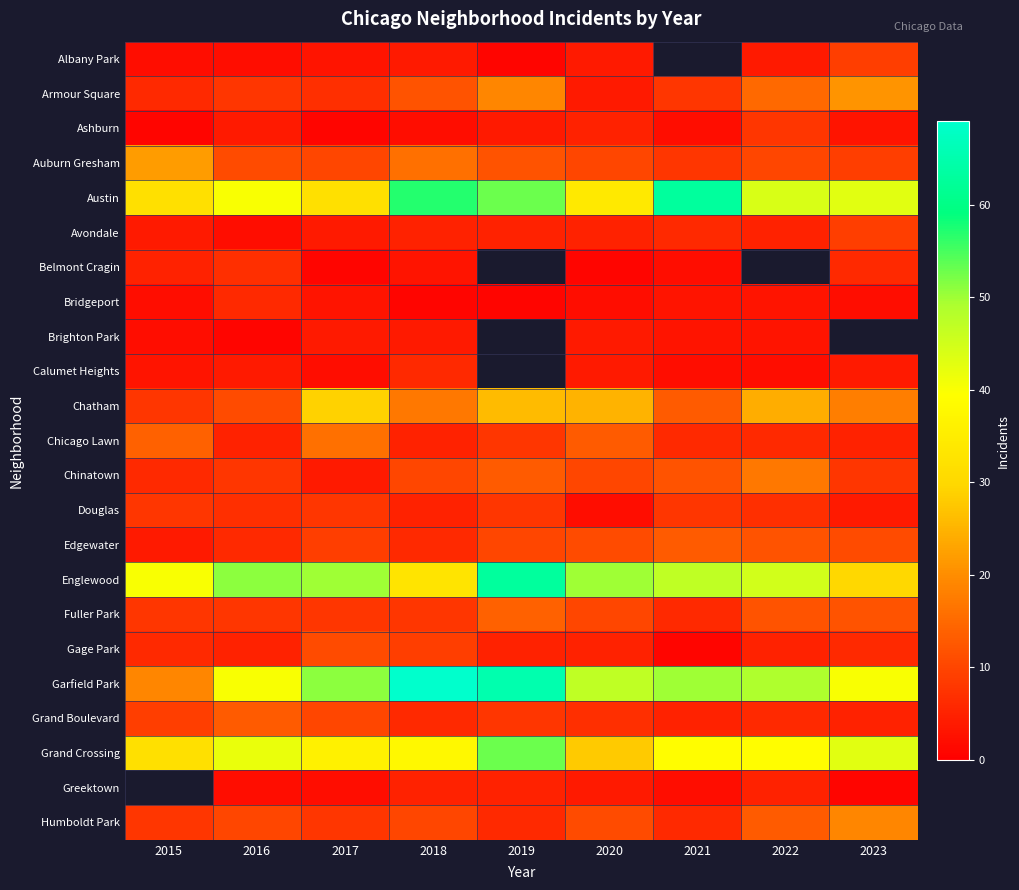

What value does the Edgewater series have at 2021?

13.0